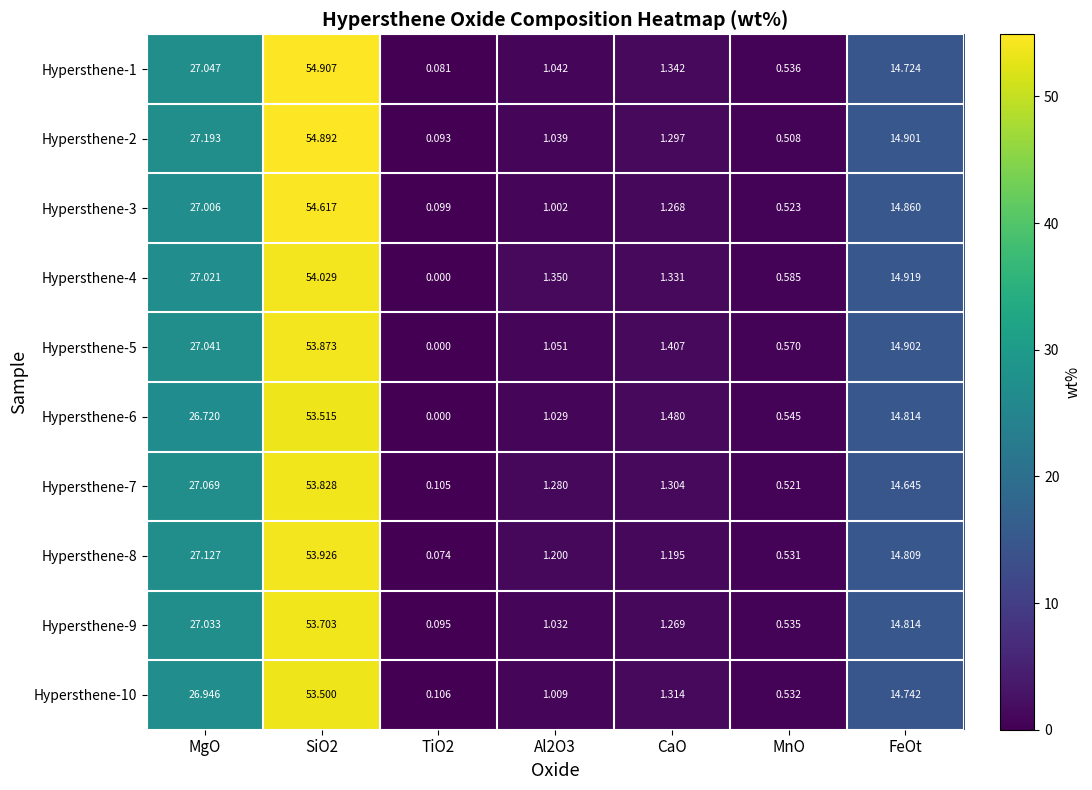

Which series changed the most between MgO and Al2O3?

Hypersthene-2